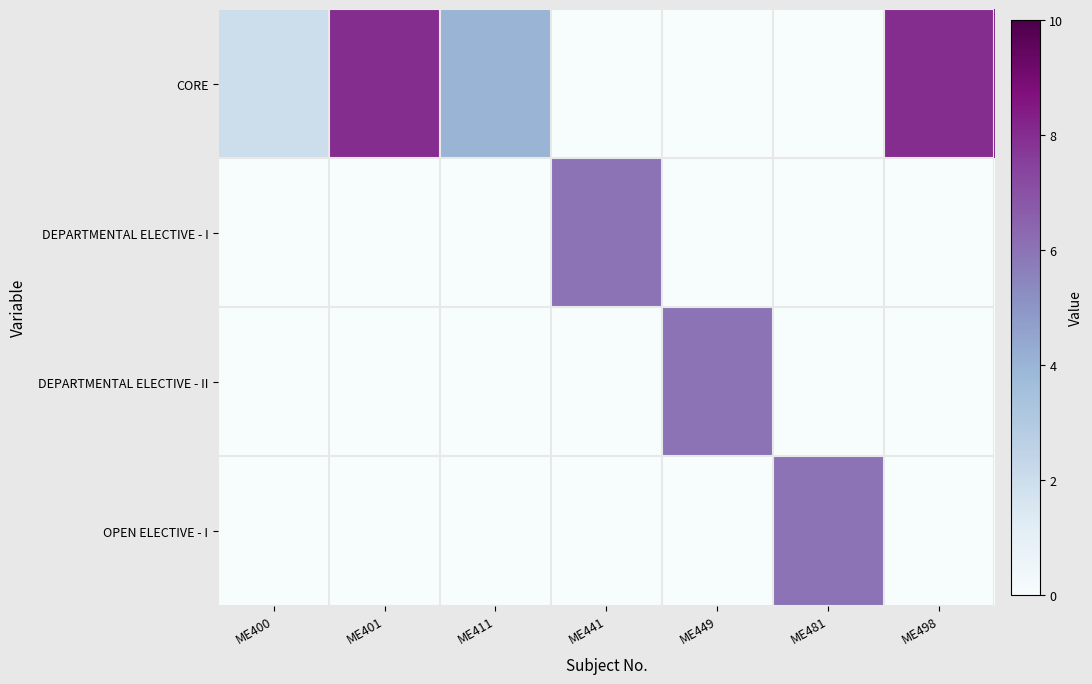

Reading right to left, what are all the values shown in this chart?

CORE: ME498=8	ME481=0	ME449=0	ME441=0	ME411=4	ME401=8	ME400=2
DEPARTMENTAL ELECTIVE - I: ME498=0	ME481=0	ME449=0	ME441=6	ME411=0	ME401=0	ME400=0
DEPARTMENTAL ELECTIVE - II: ME498=0	ME481=0	ME449=6	ME441=0	ME411=0	ME401=0	ME400=0
OPEN ELECTIVE - I: ME498=0	ME481=6	ME449=0	ME441=0	ME411=0	ME401=0	ME400=0